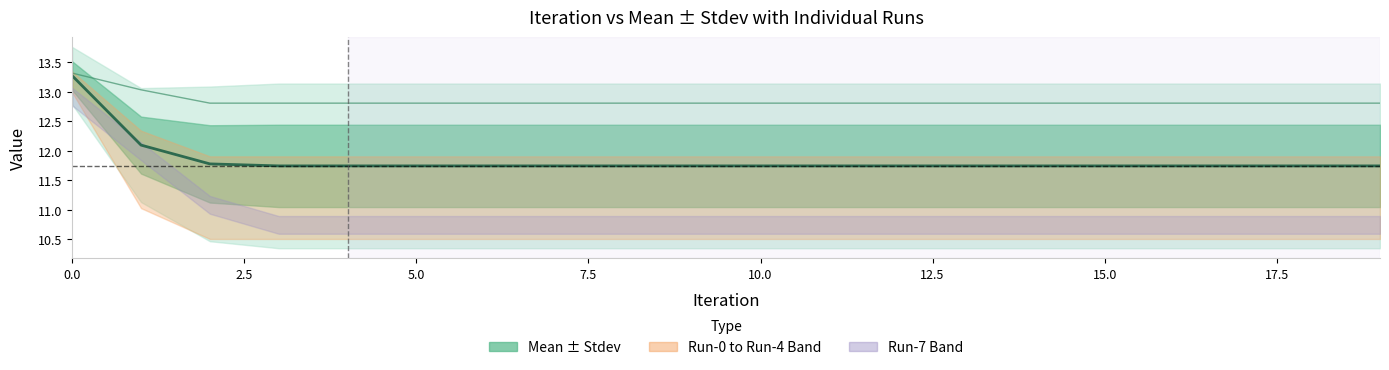

The value of Mean at 2.5 is 15.9. True or false?

False